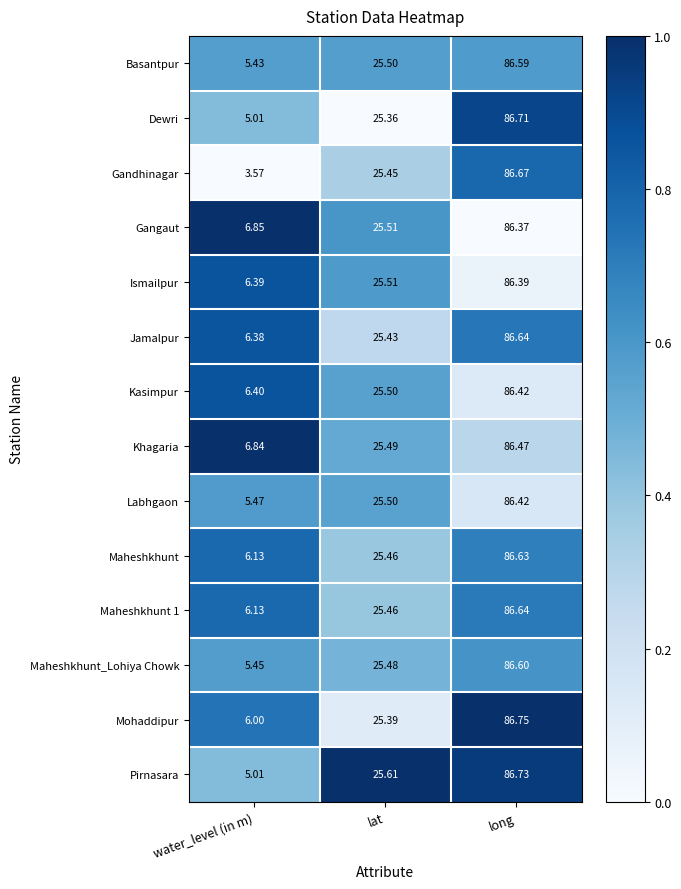

Which series has the largest range (max minus min)?

Gandhinagar